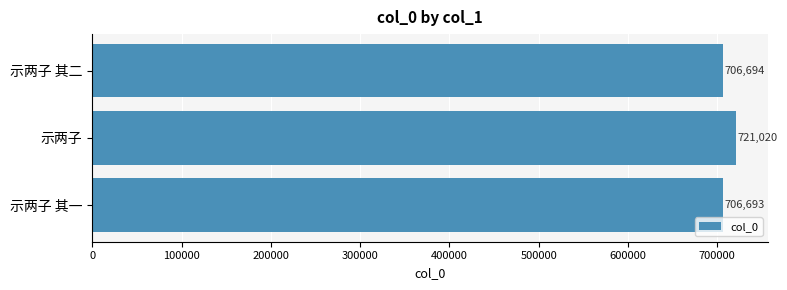

True or false: the data shows 1201930 at 示两子 其一.

False